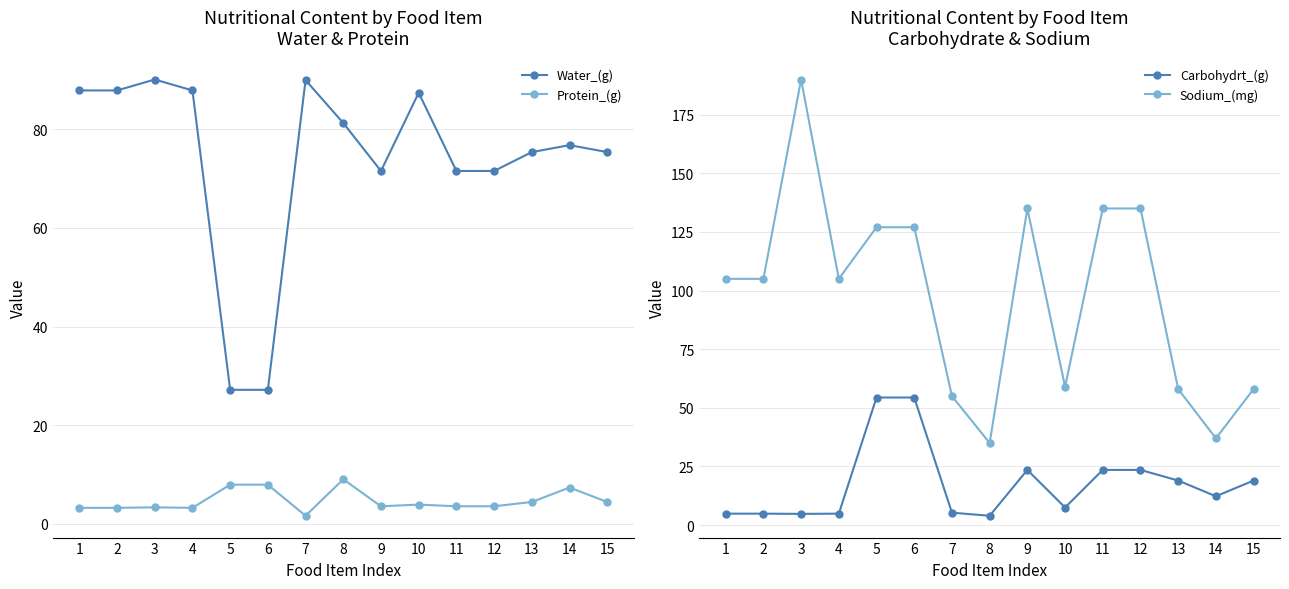

How many series are shown in this chart?

4